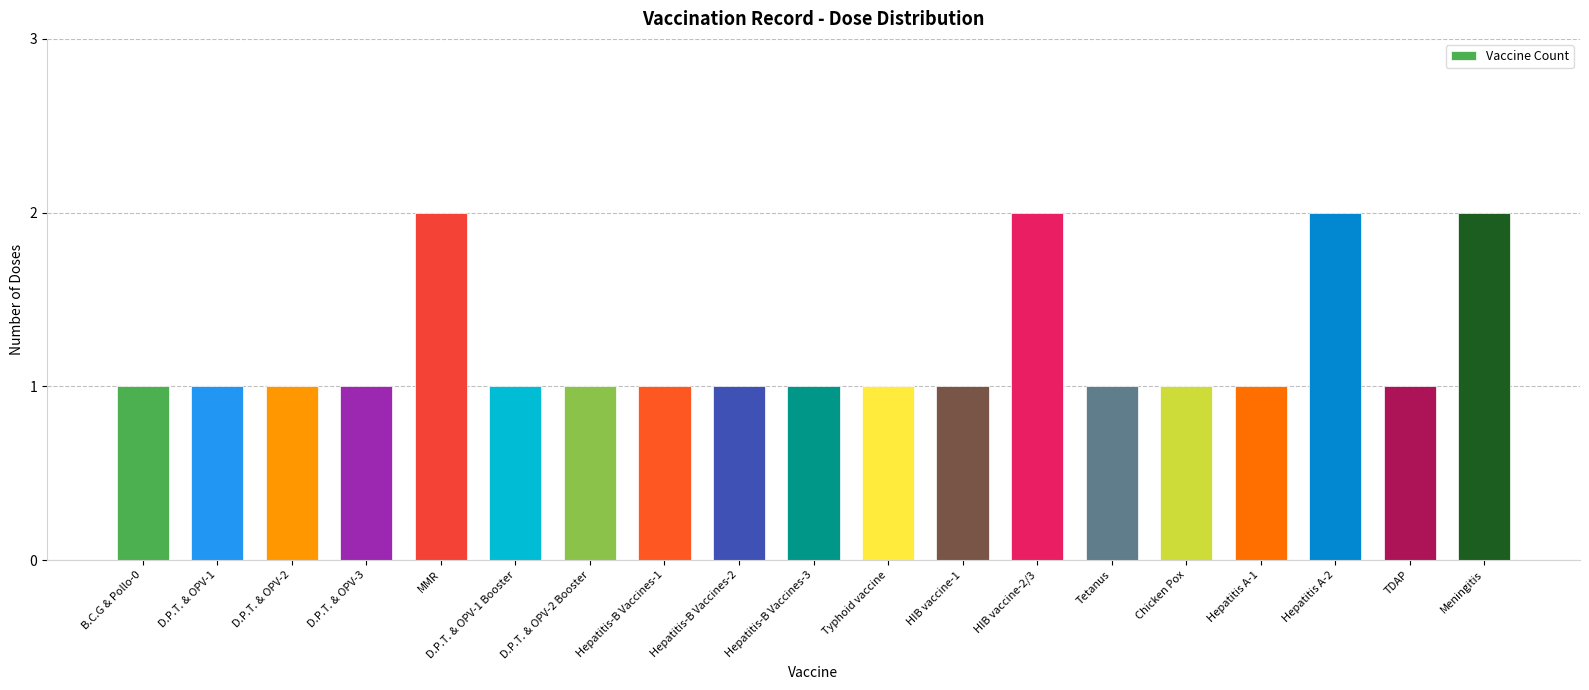

Reading left to right, what are all the values shown in this chart?

B.C.G & Pollo-0=1	D.P.T. & OPV-1=1	D.P.T. & OPV-2=1	D.P.T. & OPV-3=1	MMR=2	D.P.T. & OPV-1 Booster=1	D.P.T. & OPV-2 Booster=1	Hepatitis-B Vaccines-1=1	Hepatitis-B Vaccines-2=1	Hepatitis-B Vaccines-3=1	Typhoid vaccine=1	HIB vaccine-1=1	HIB vaccine-2/3=2	Tetanus=1	Chicken Pox=1	Hepatitis A-1=1	Hepatitis A-2=2	TDAP=1	Meningitis=2